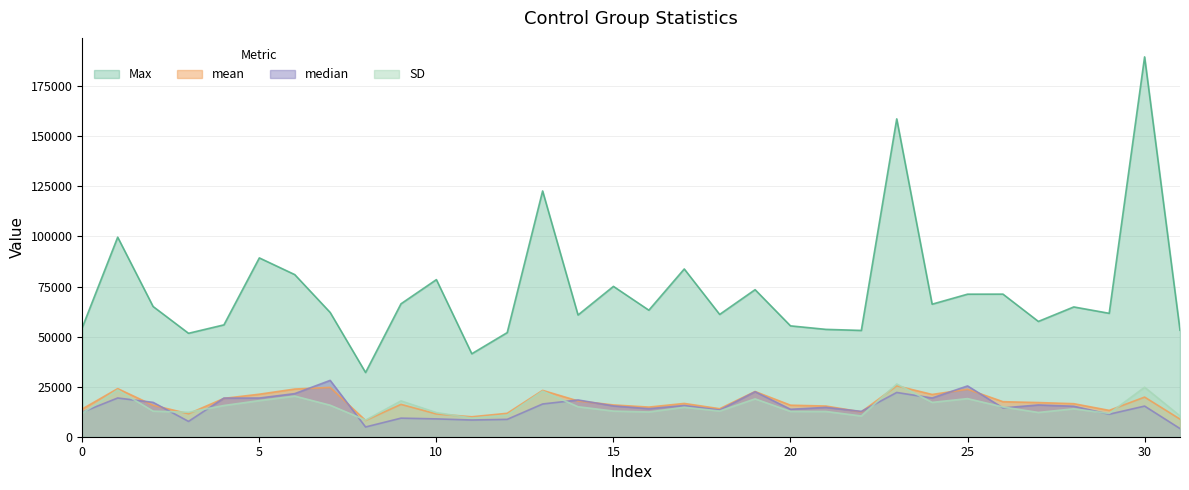

At which label does Max reach its minimum?

8